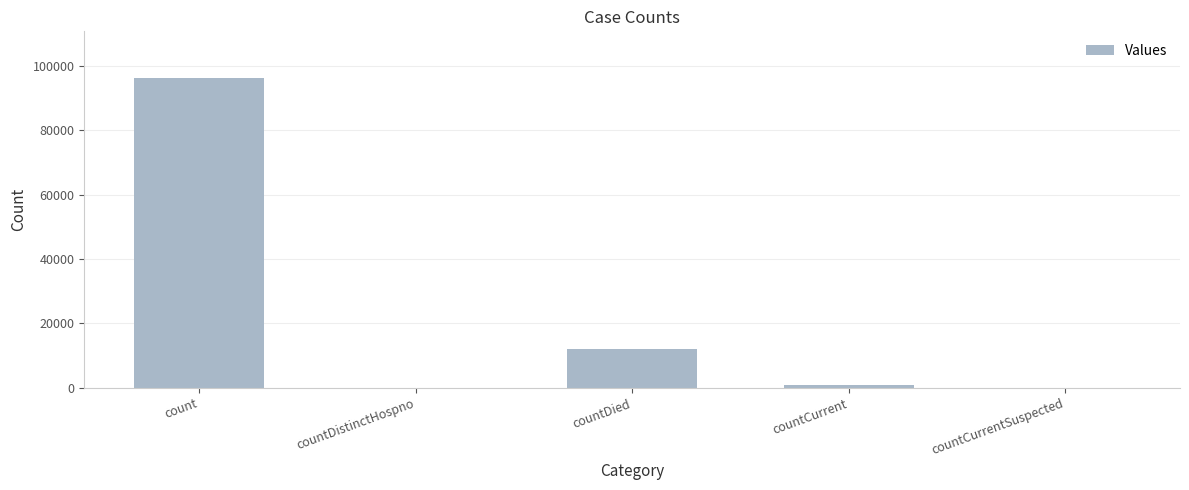

What is the maximum value shown in the chart?

96365